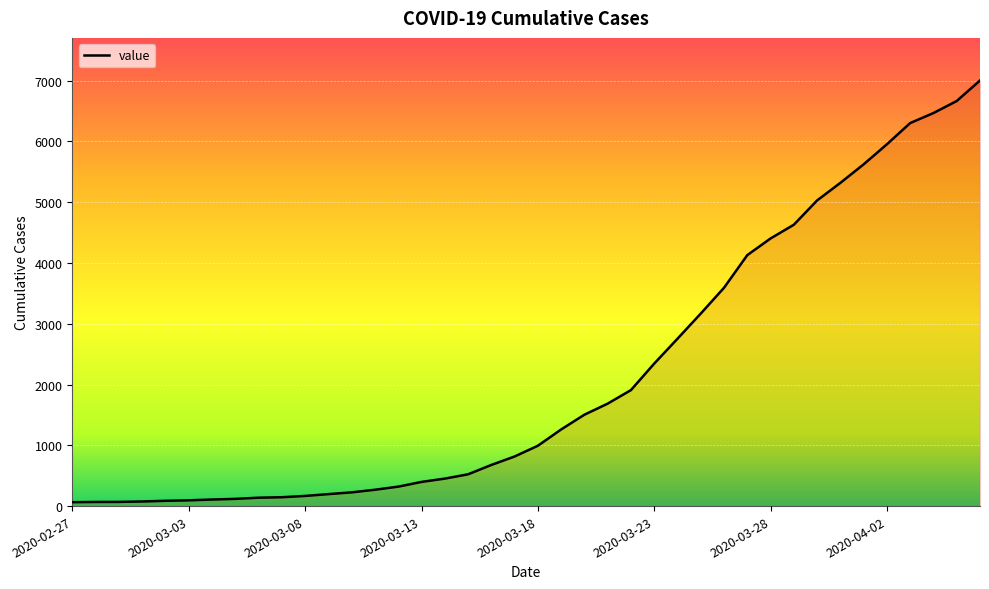

What is the maximum value shown in the chart?

7004